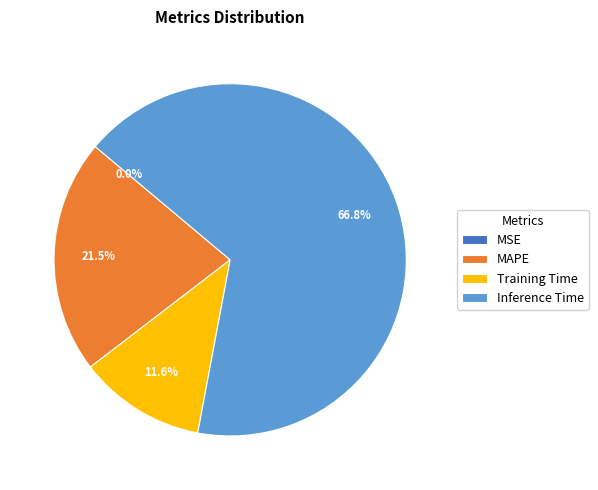

To the nearest percent, what is the difference between the Training Time and MSE slice percentages?

12%